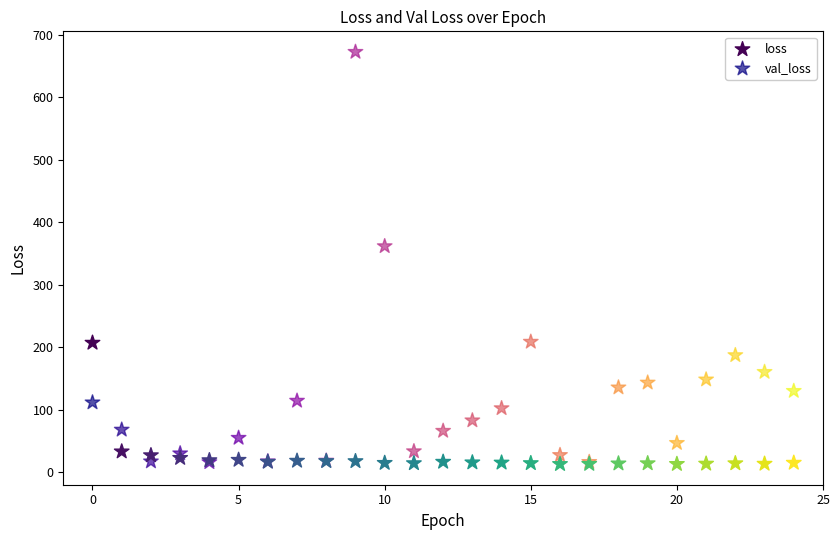

What are all the series names shown in the legend?

loss, val_loss